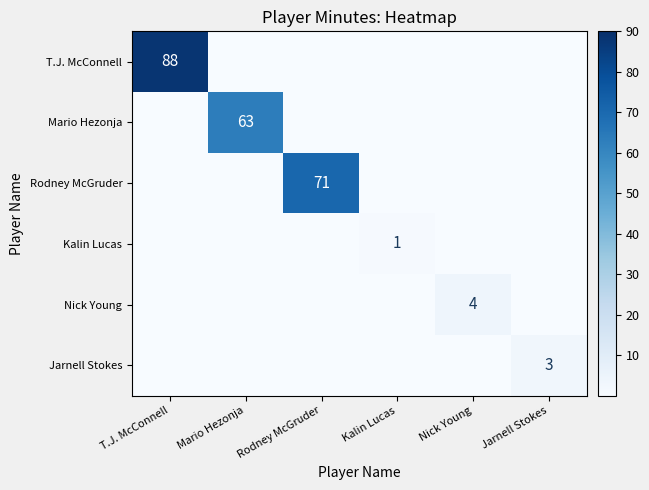

What is the spread (max minus min) of values at T.J. McConnell?

88